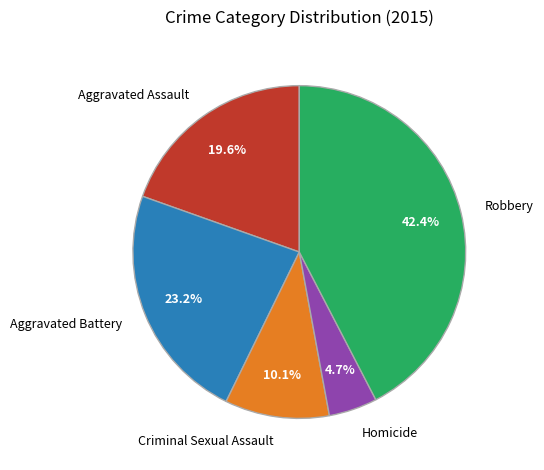

To the nearest percent, what is the combined percentage of Robbery and Aggravated Battery?

66%